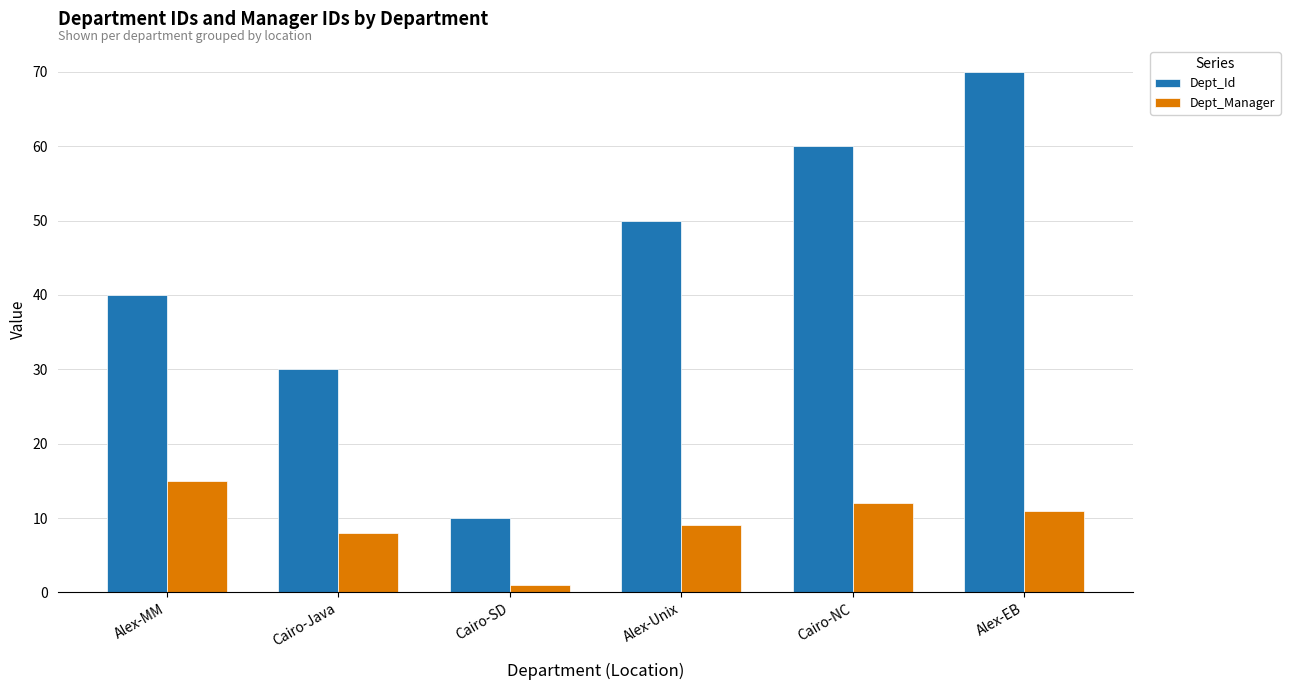

What is the average value of the Dept_Manager series?

9